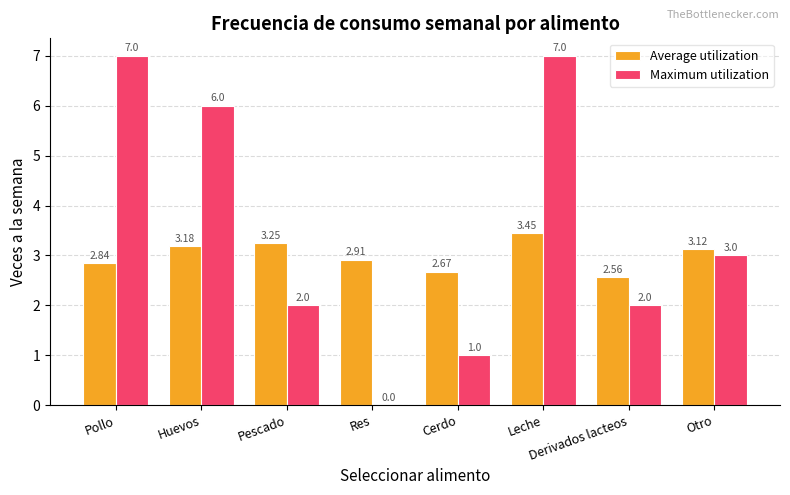

Which series changed the most between Huevos and Leche?

Maximum utilization